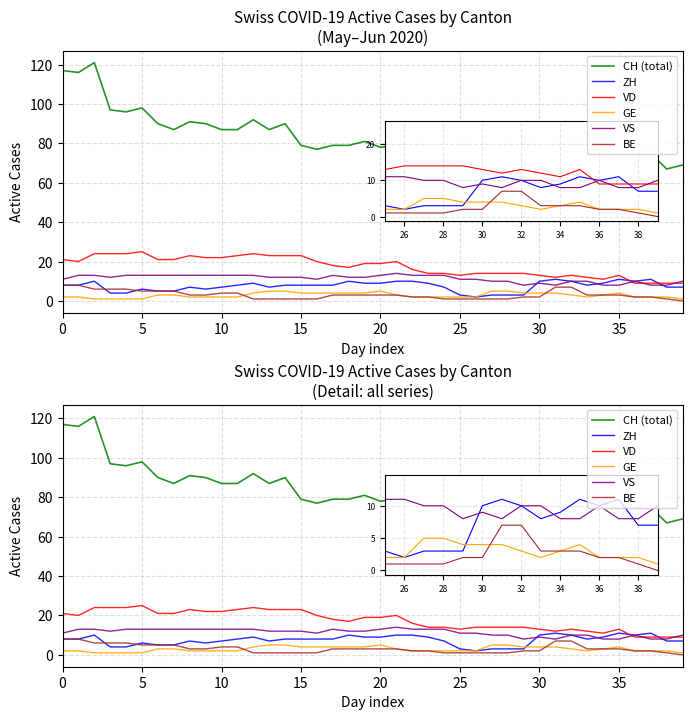

Which series has the widest spread of values?

CH (total)